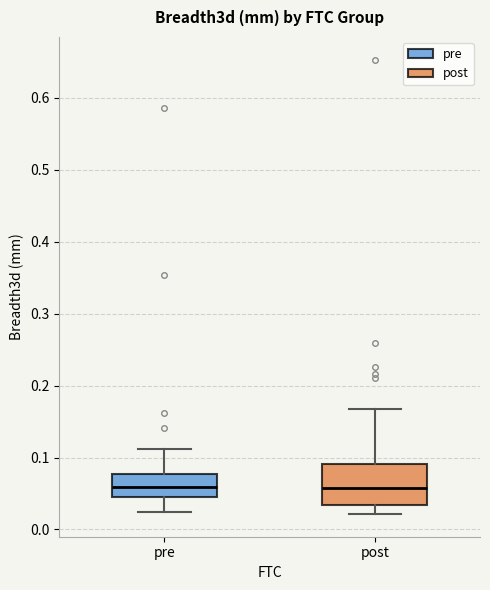

Reading left to right, read every box against the y-axis: the position of its median line, the range the box covers, and the ends of its whiskers. The values are not printed on the chart, so give them approximately, as read against the axis.

pre: median 0.06, box 0.04 to 0.08, whiskers 0.02 to 0.11
post: median 0.06, box 0.03 to 0.09, whiskers 0.02 to 0.17